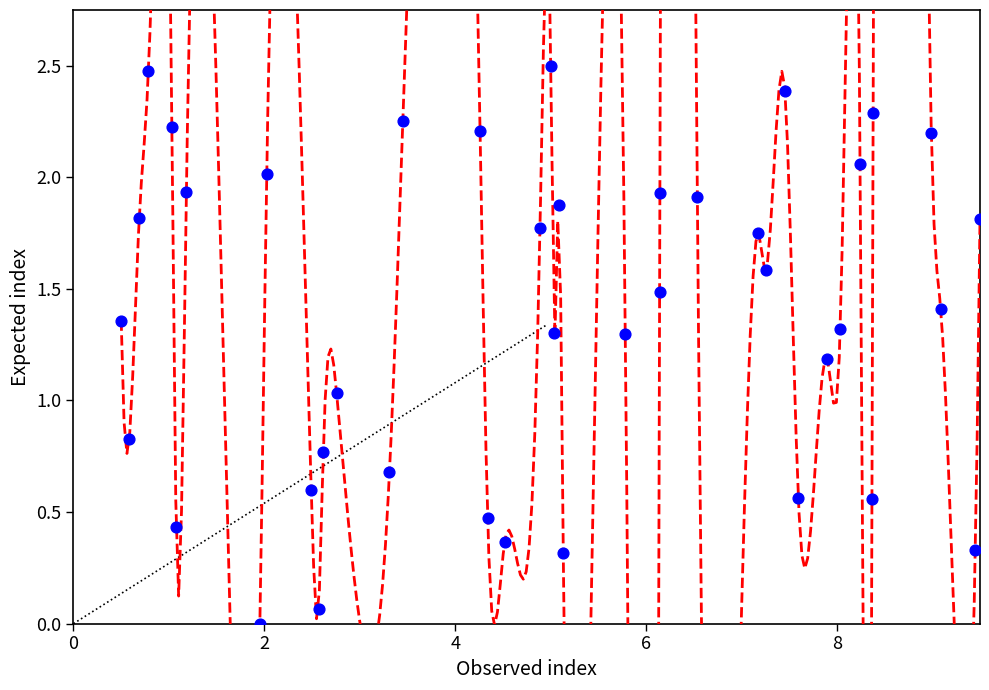

What is the range of X values (max minus min)?

9.0